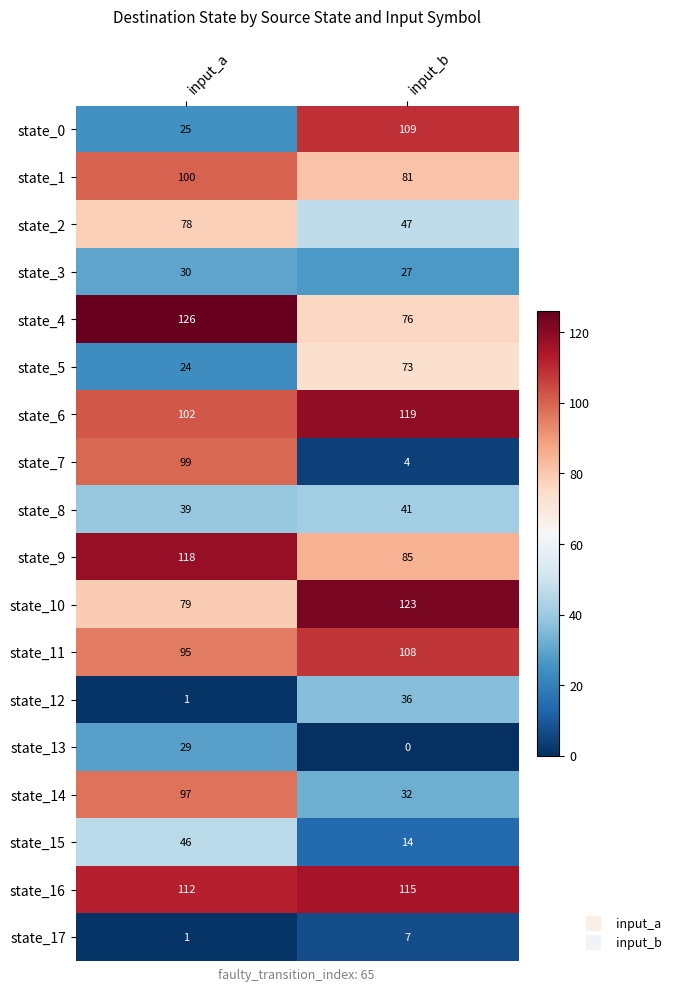

List the labels in order of state_8 value, smallest first.

input_a, input_b